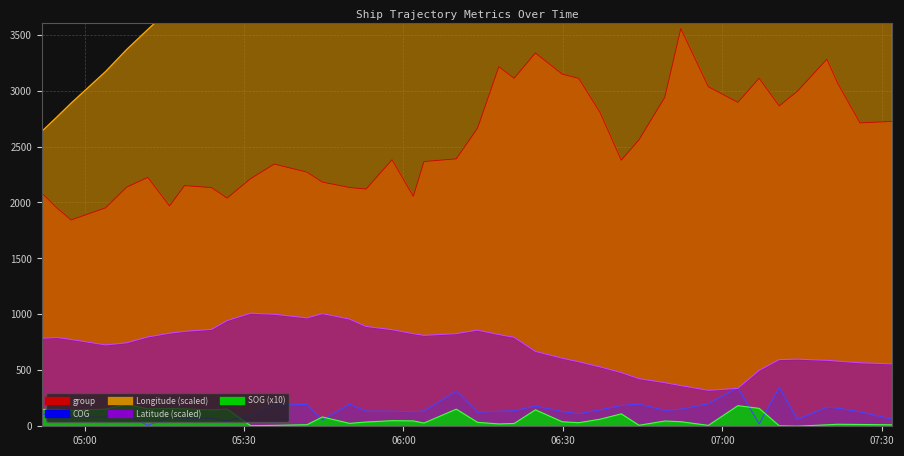

Reading left to right, extract all data points from this chart.

SOG: 151.0	152.0	143.0	153.0	195.0	156.0	159.0	156.0	146.0	154.0	5.0	8.0	14.0	83.0	26.0	38.0	50.0	48.0	29.0	153.0	35.0	21.0	25.0	147.0	40.0	32.0	63.0	111.0	9.0	47.0	41.0	8.0	184.0	160.0	4.0	1.0	13.0	18.0	16.0	13.0
COG: 109.0	94.7	83.7	82.6	96.6	8.6	78.6	72.0	72.8	48.1	100.8	190.3	195.1	55.7	197.9	135.0	134.0	130.3	136.1	314.3	125.7	134.1	138.3	181.0	131.3	112.0	147.5	185.6	198.6	141.9	152.9	201.6	344.5	21.4	346.1	61.3	169.9	162.6	129.3	62.9
Longitude: 2634.6	2764.3	2887.5	3170.1	3366.3	3546.3	3724.8	3859.3	4134.4	4238.2	4379.0	4379.1	4384.9	4418.3	4396.2	4457.9	4493.6	4536.1	4561.8	4533.7	4476.9	4520.3	4556.0	4609.0	4576.4	4603.1	4641.7	4646.9	4637.4	4681.0	4703.7	4732.9	4706.9	4652.0	4587.8	4587.8	4590.1	4595.0	4608.7	4624.3
Latitude: 786.8	793.9	775.7	727.2	745.9	798.5	831.8	848.1	866.4	944.5	1010.5	1001.3	968.5	1006.7	958.1	892.2	863.6	827.4	812.8	828.1	859.4	819.9	795.5	669.5	608.5	576.5	531.2	480.0	425.7	389.8	363.8	321.4	339.1	499.9	596.0	599.9	589.8	582.3	567.6	557.9
group: 2086.0	1950.0	1844.0	1952.0	2137.0	2224.0	1969.0	2151.0	2133.0	2039.0	2213.0	2343.0	2271.0	2182.0	2134.0	2120.0	2382.0	2055.0	2366.0	2390.0	2664.0	3213.0	3110.0	3336.0	3147.0	3109.0	2805.0	2378.0	2560.0	2939.0	3554.0	3034.0	2895.0	3110.0	2863.0	2994.0	3280.0	3068.0	2711.0	2725.0